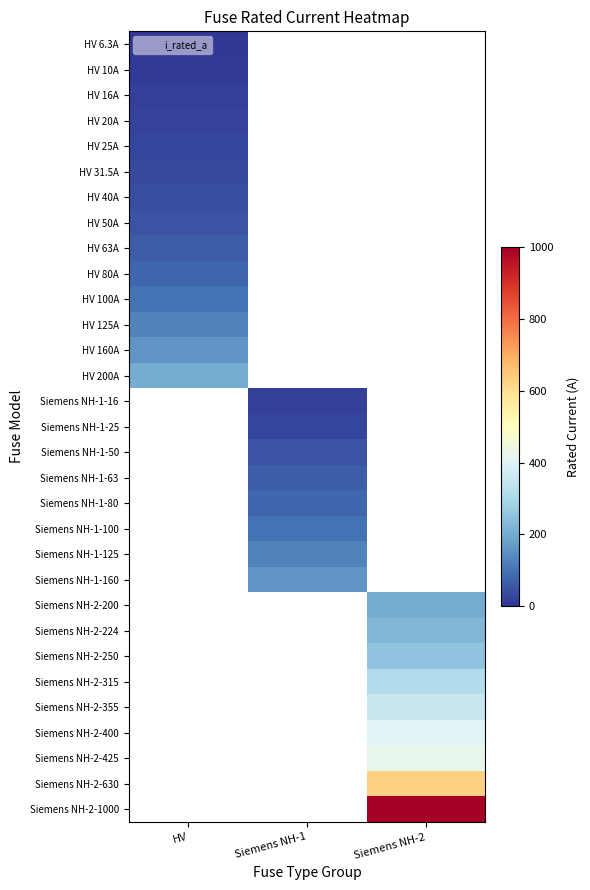

Rank the categories by Siemens NH-2-630 value from lowest to highest.

HV, Siemens NH-1, Siemens NH-2